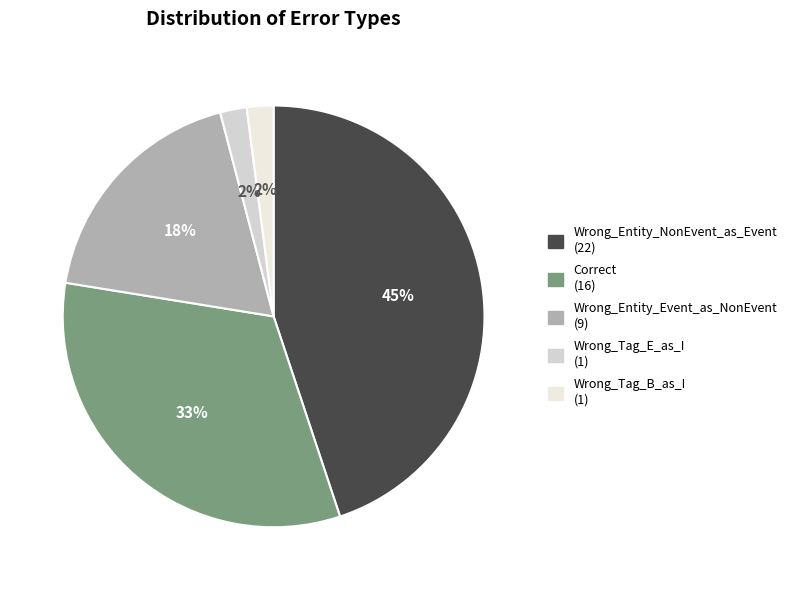

Does Wrong_Tag_B_as_I represent more than half of the total?

No